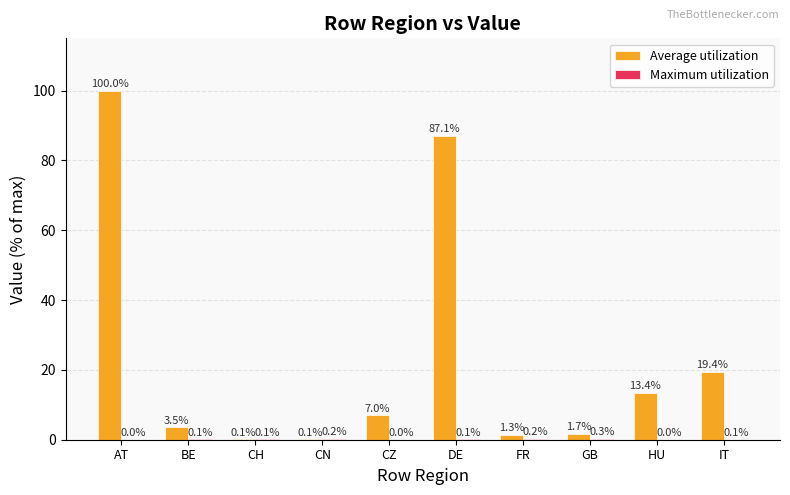

Which series has the largest range (max minus min)?

Average utilization